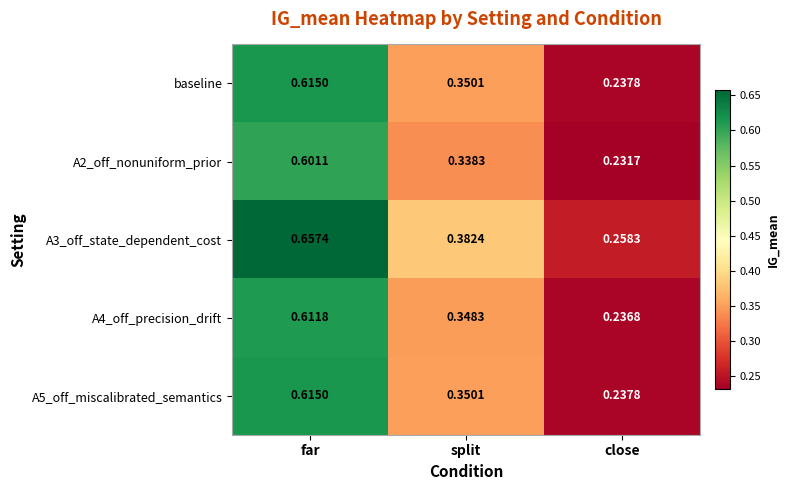

At which category is the sum across all series the highest?

far